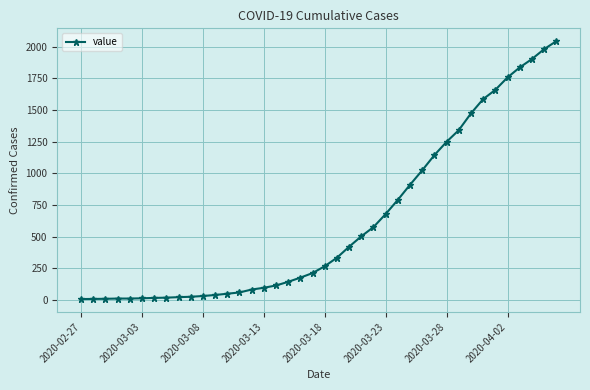

How many data points does each series have?

40